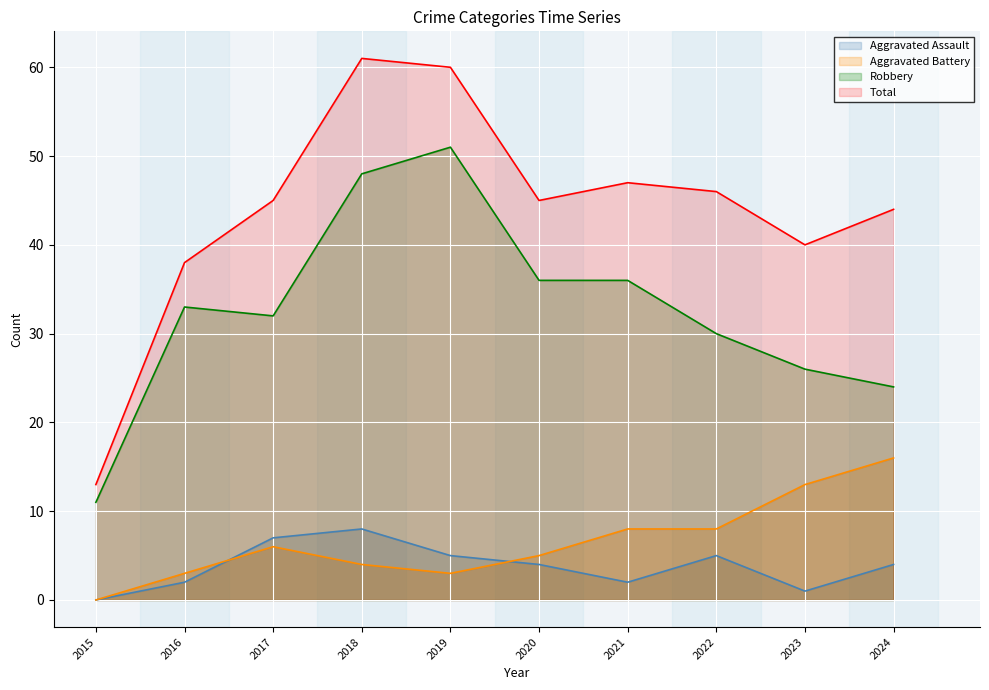

Reading left to right, what are all the values shown in this chart?

Aggravated Assault: 2015=0	2016=2	2017=7	2018=8	2019=5	2020=4	2021=2	2022=5	2023=1	2024=4
Aggravated Battery: 2015=0	2016=3	2017=6	2018=4	2019=3	2020=5	2021=8	2022=8	2023=13	2024=16
Robbery: 2015=11	2016=33	2017=32	2018=48	2019=51	2020=36	2021=36	2022=30	2023=26	2024=24
Total: 2015=13	2016=38	2017=45	2018=61	2019=60	2020=45	2021=47	2022=46	2023=40	2024=44